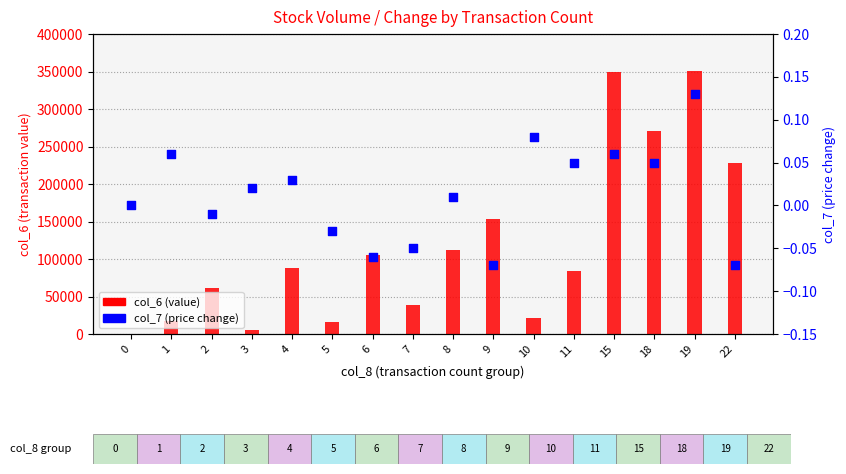

What is the total value across all series at 19?

350910.1